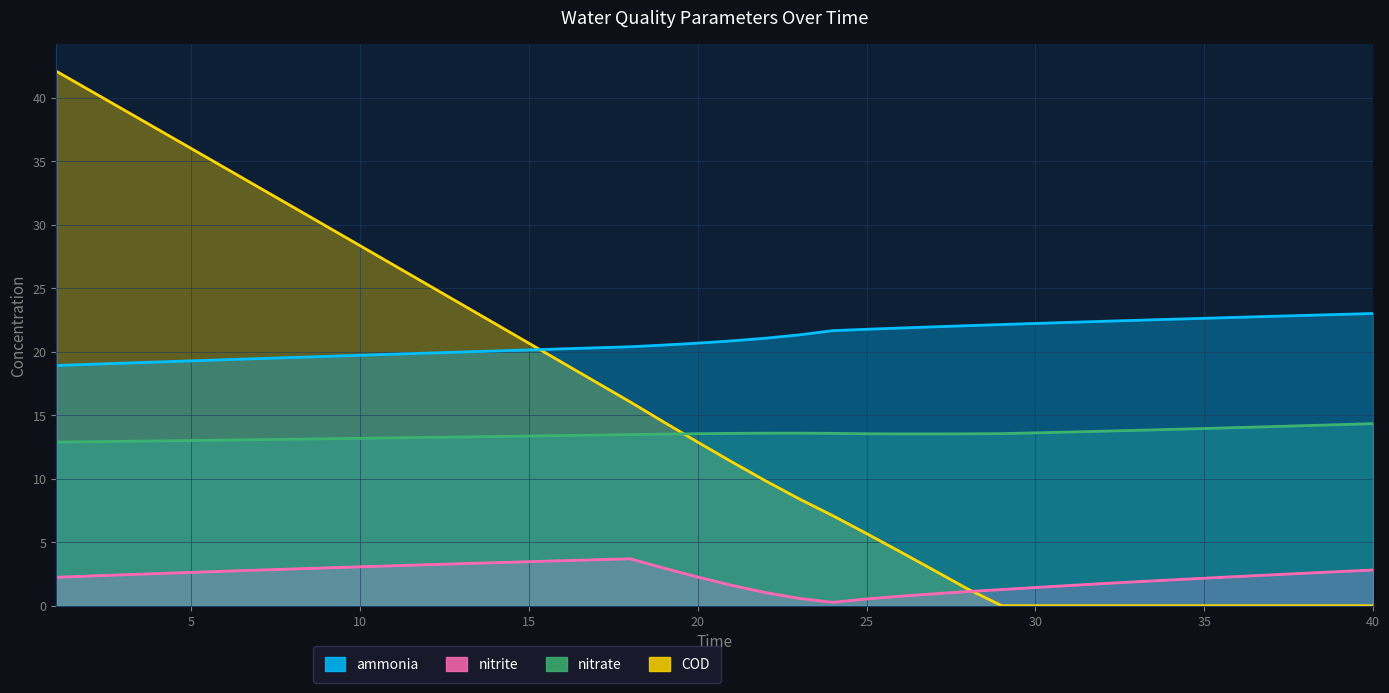

At which label is nitrate closest to 13?

5